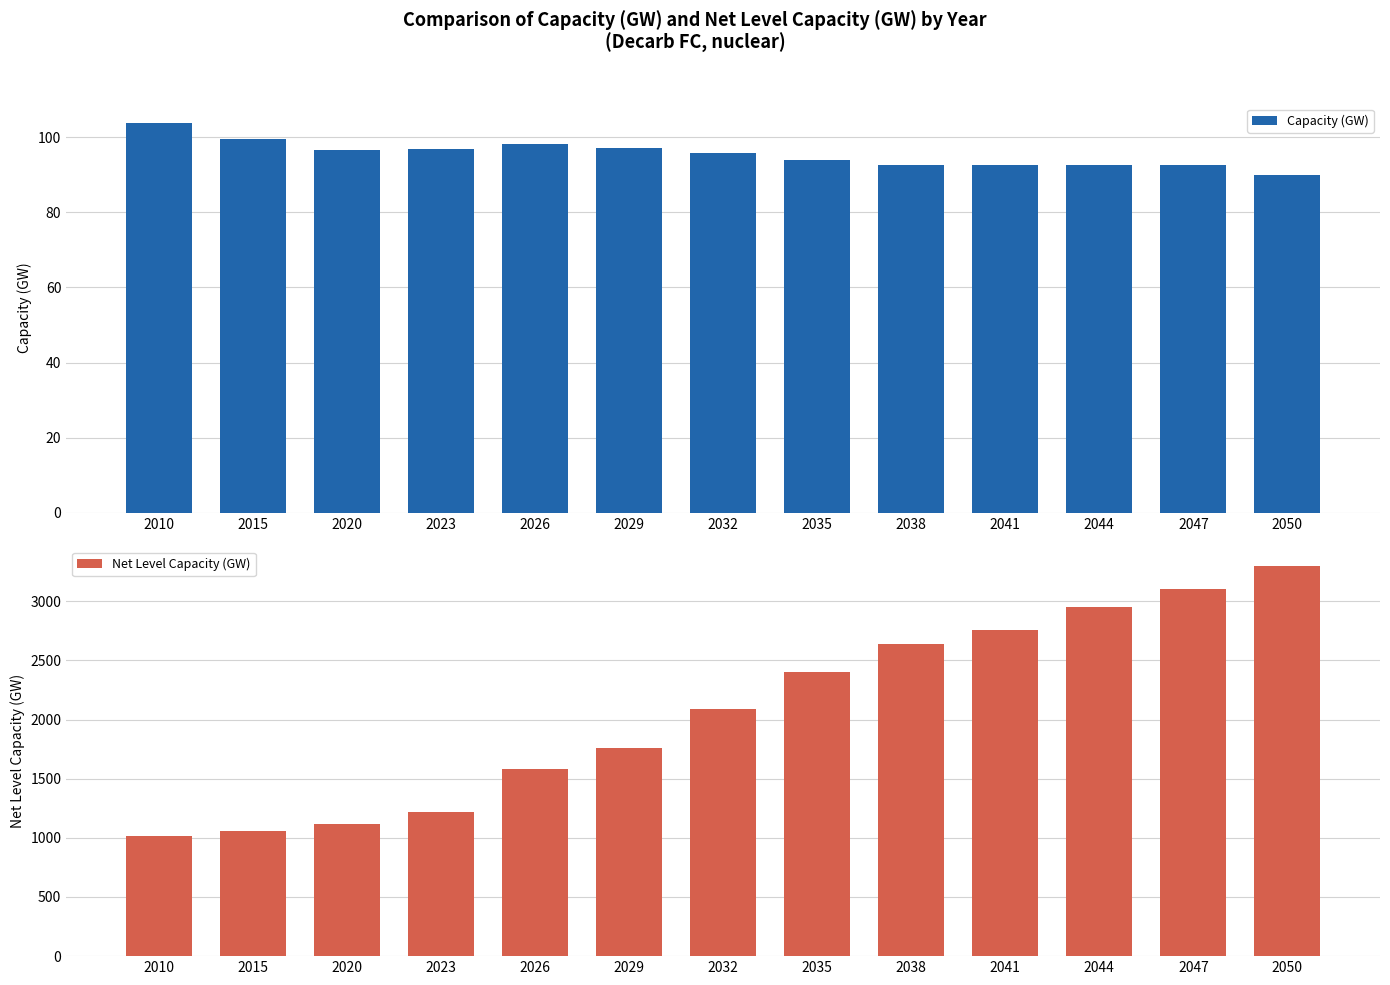

Count the number of data series in this chart.

2